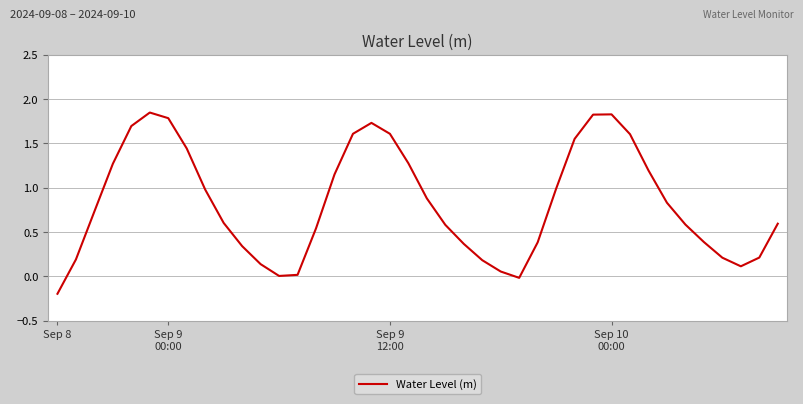

What is the value of the 35th point from the left?

0.6